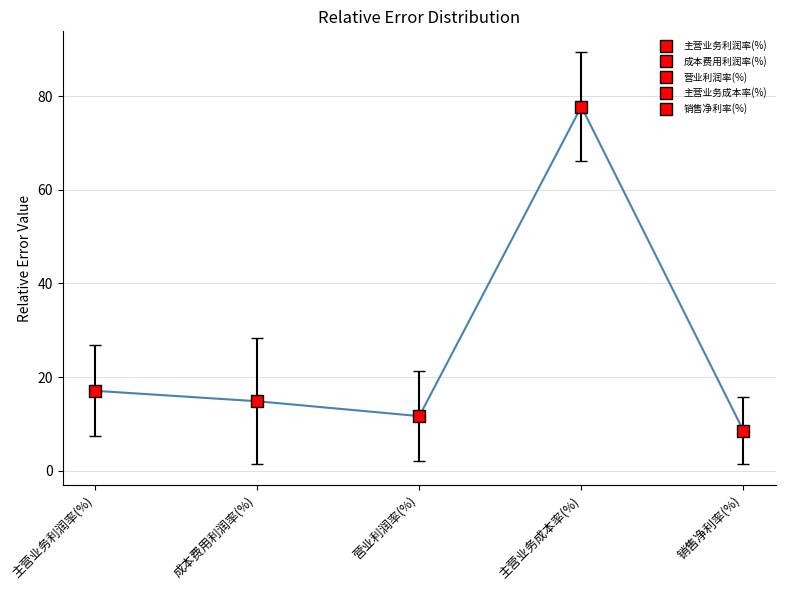

True or false: the data shows 26.1 at 主营业务利润率(%).

False